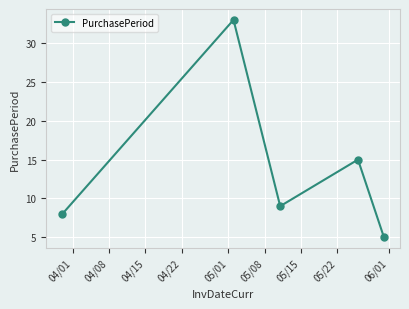

What is the minimum value shown in the chart?

5